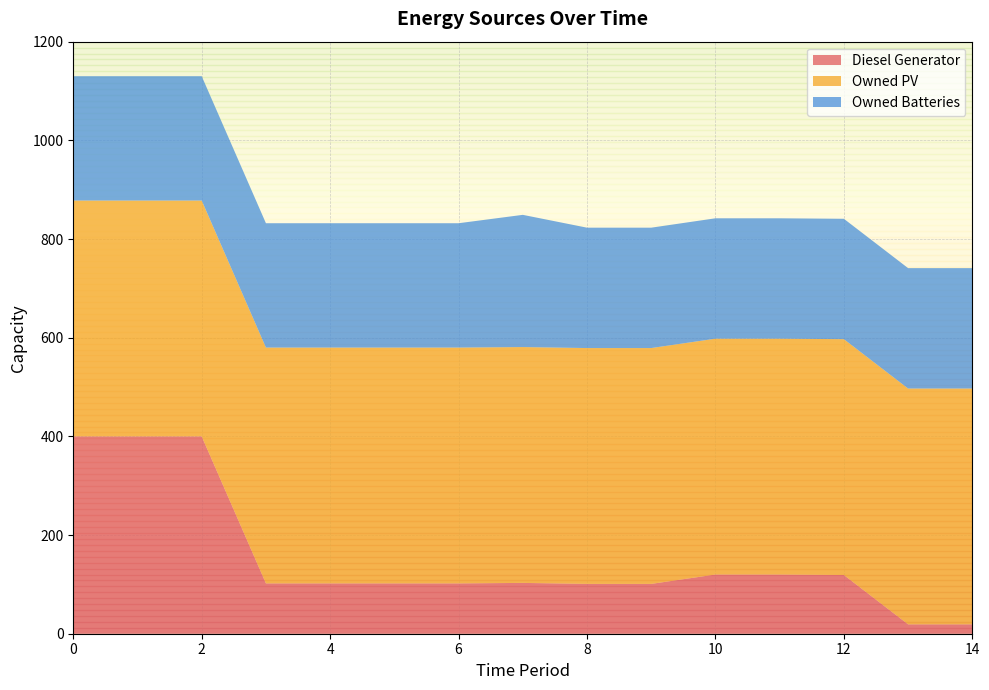

Reading left to right, what are all the values shown in this chart?

Diesel Generator: 0=400	1=400	2=400	3=102	4=102	5=102	6=102	7=103	8=101	9=101	10=120	11=120	12=119	13=19	14=19
Owned PV: 0=478	1=478	2=478	3=478	4=478	5=478	6=478	7=478	8=478	9=478	10=478	11=478	12=478	13=478	14=478
Owned Batteries: 0=252	1=252	2=252	3=252	4=252	5=252	6=252	7=268	8=244	9=244	10=244	11=244	12=244	13=244	14=244